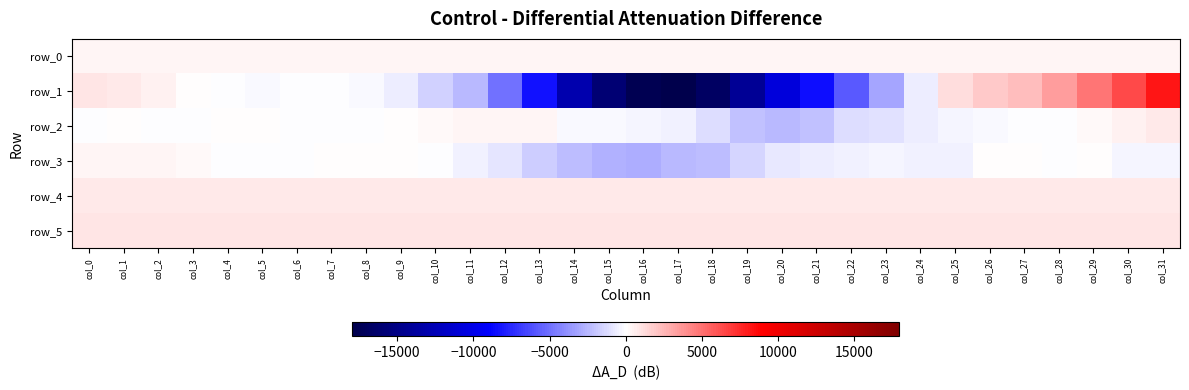

Is it true that row_4 equals 258.3 at col_15?

False